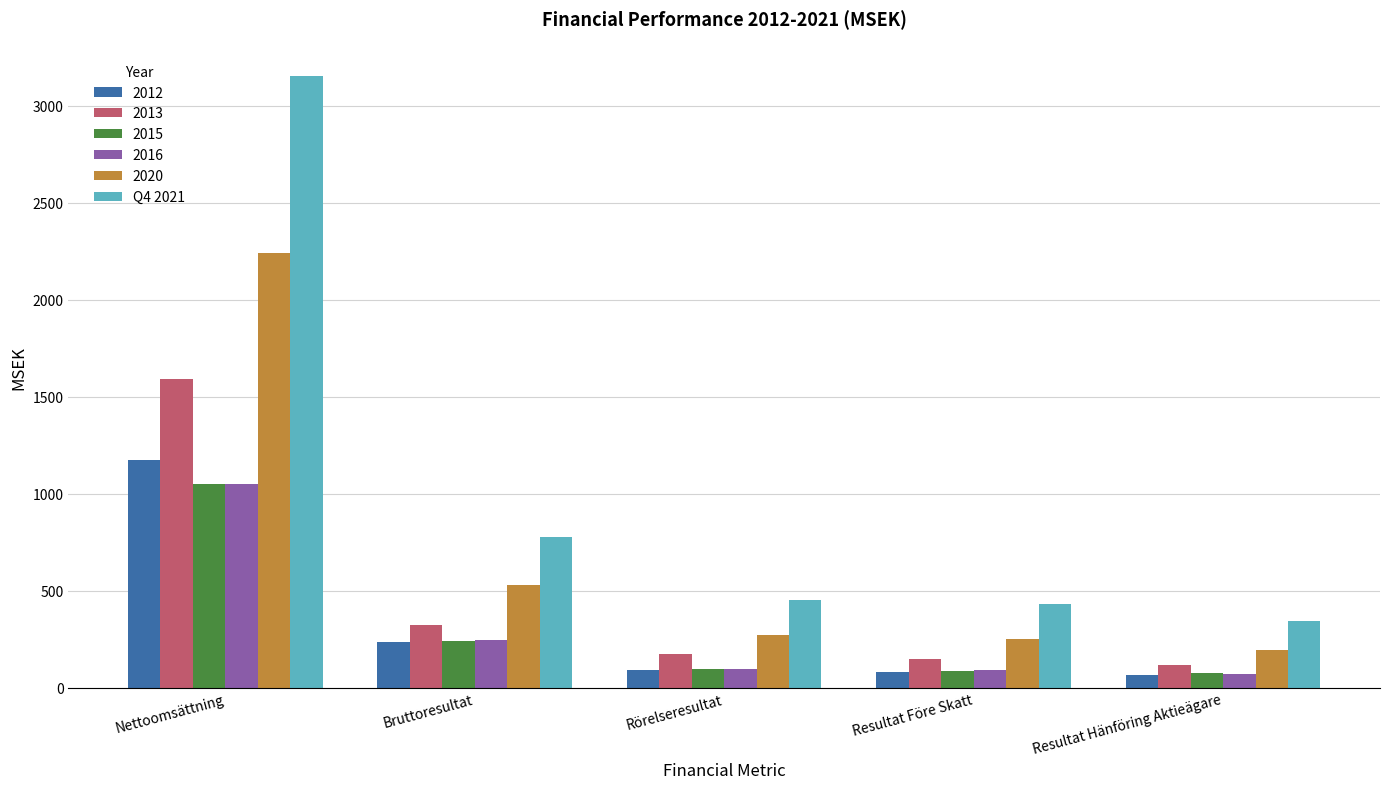

What is the difference between the maximum and minimum values in the 2015 series?

974